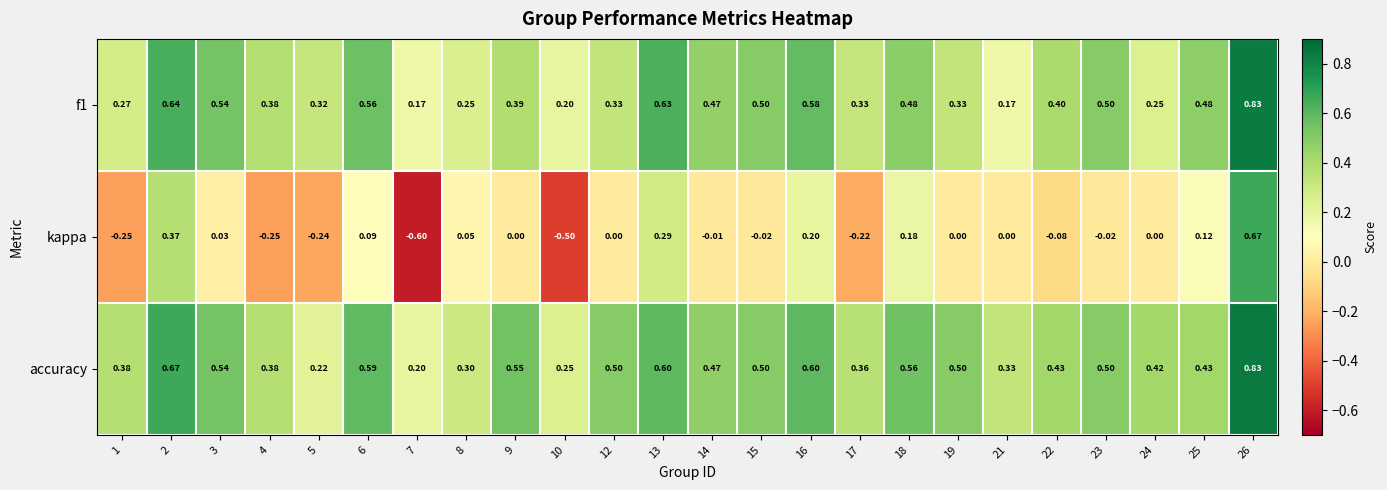

Is the value of f1 at 15 greater than the value of kappa at 18?

Yes